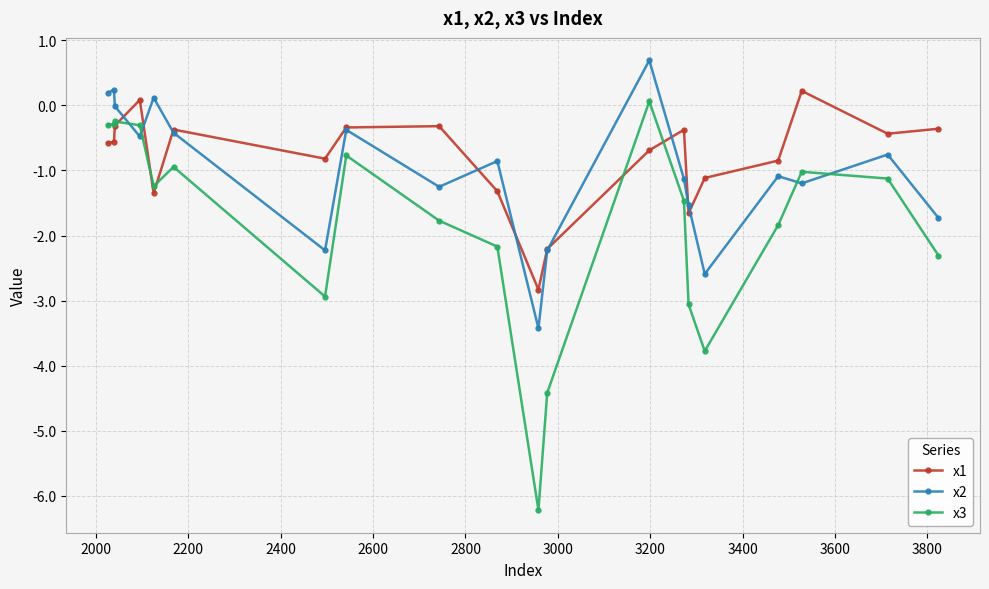

What is the minimum value shown in the chart?

-6.2